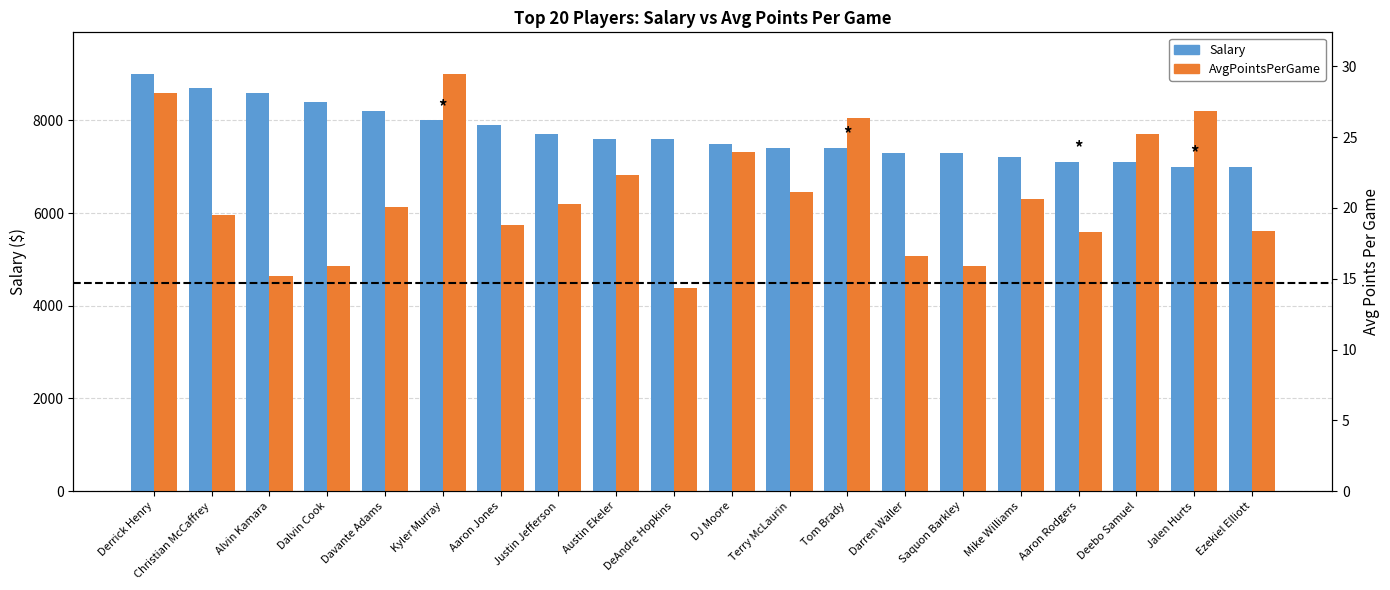

Between Aaron Rodgers and Deebo Samuel, which is larger?

Aaron Rodgers